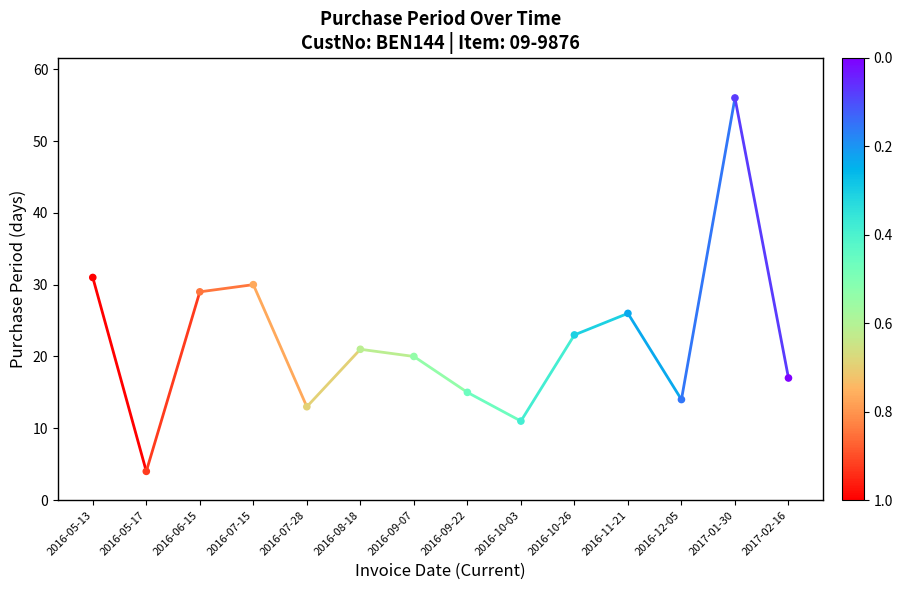

What is the range of Y values (max minus min)?

52